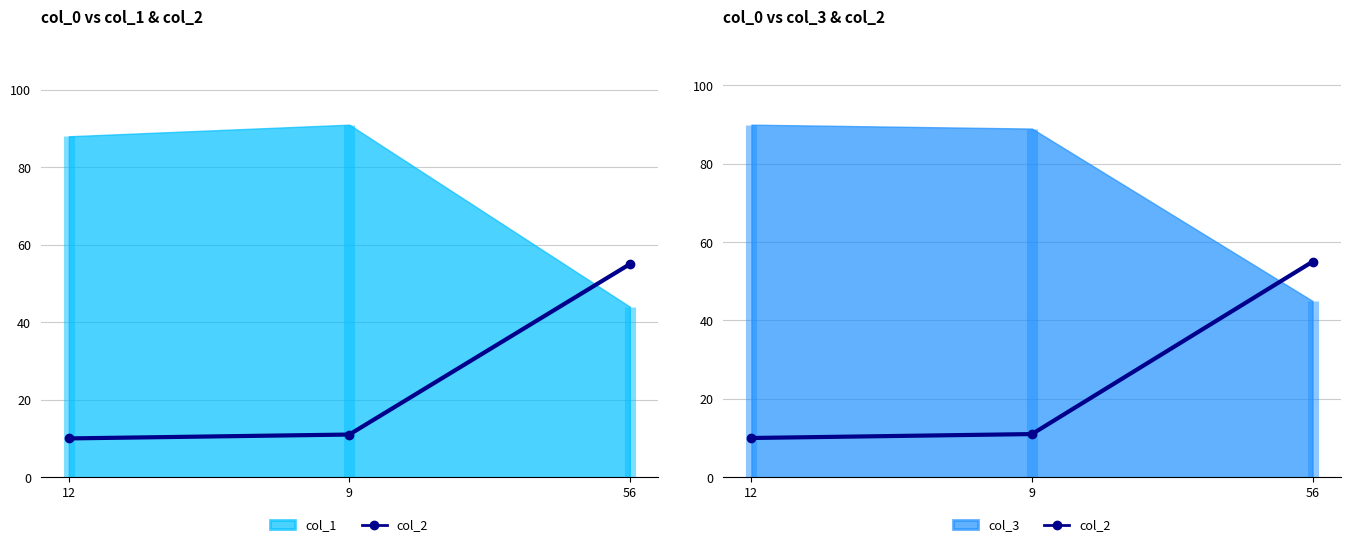

What is the minimum value shown in the chart?

10